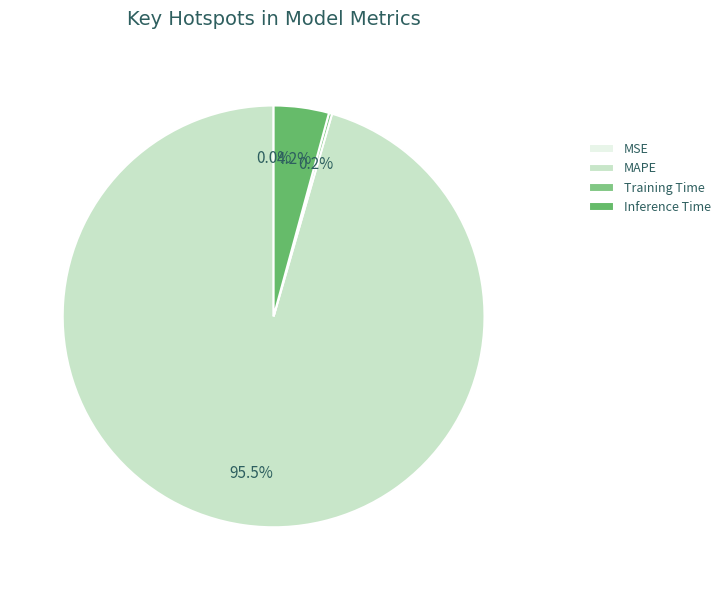

The MSE slice represents 1% of the pie. True or false?

False